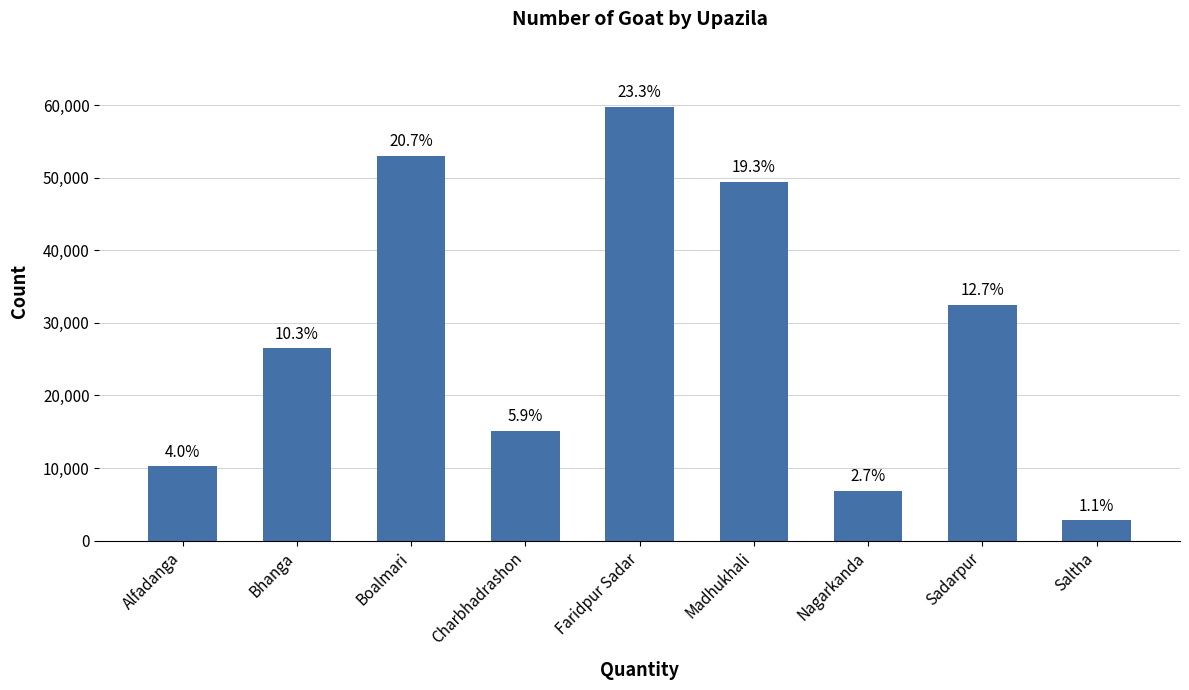

What is the label of the 7th bar from the left?

Nagarkanda